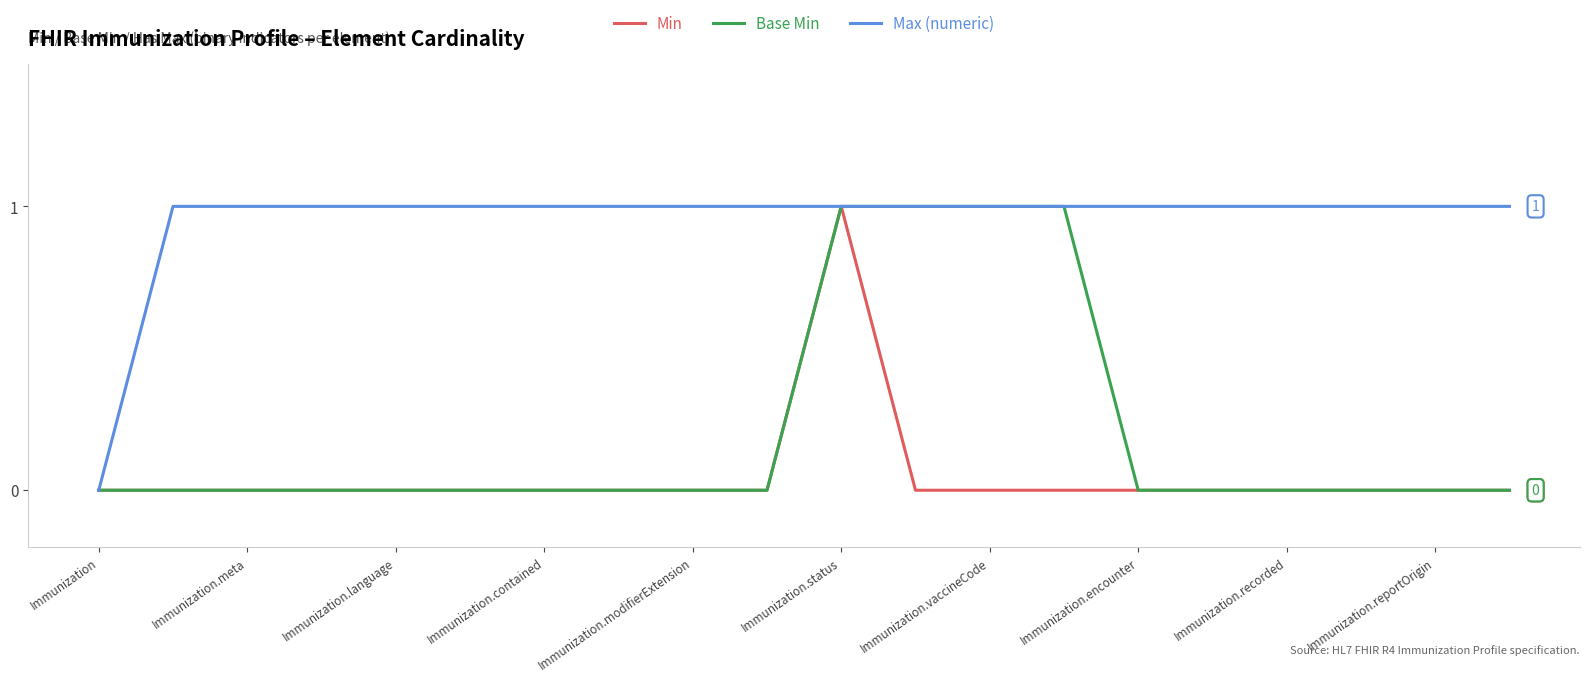

Count the Base Min values in the range 0 to 1.

20